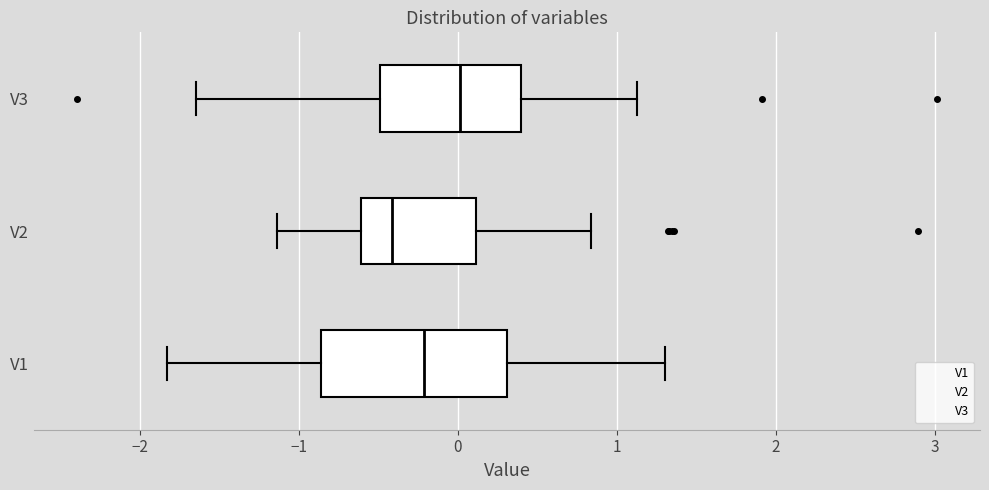

Reading bottom to top, read every box against the x-axis: the position of its median line, the range the box covers, and the ends of its whiskers. The values are not printed on the chart, so give them approximately, as read against the axis.

V1: median -0.2, box -0.9 to 0.3, whiskers -1.8 to 1.3
V2: median -0.4, box -0.6 to 0.1, whiskers -1.1 to 0.8
V3: median 0.0, box -0.5 to 0.4, whiskers -1.7 to 1.1